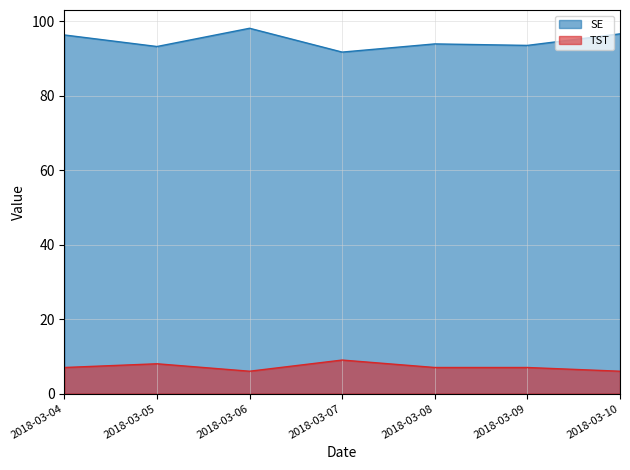

True or false: SE and TST cross at least once.

False